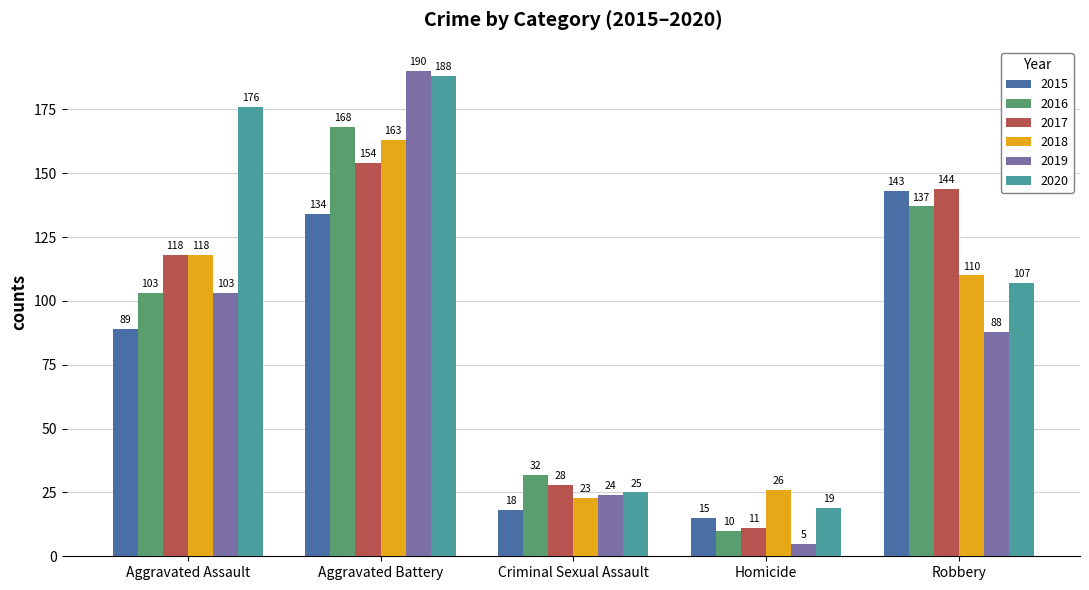

What is the total value across all series at Aggravated Assault?

707